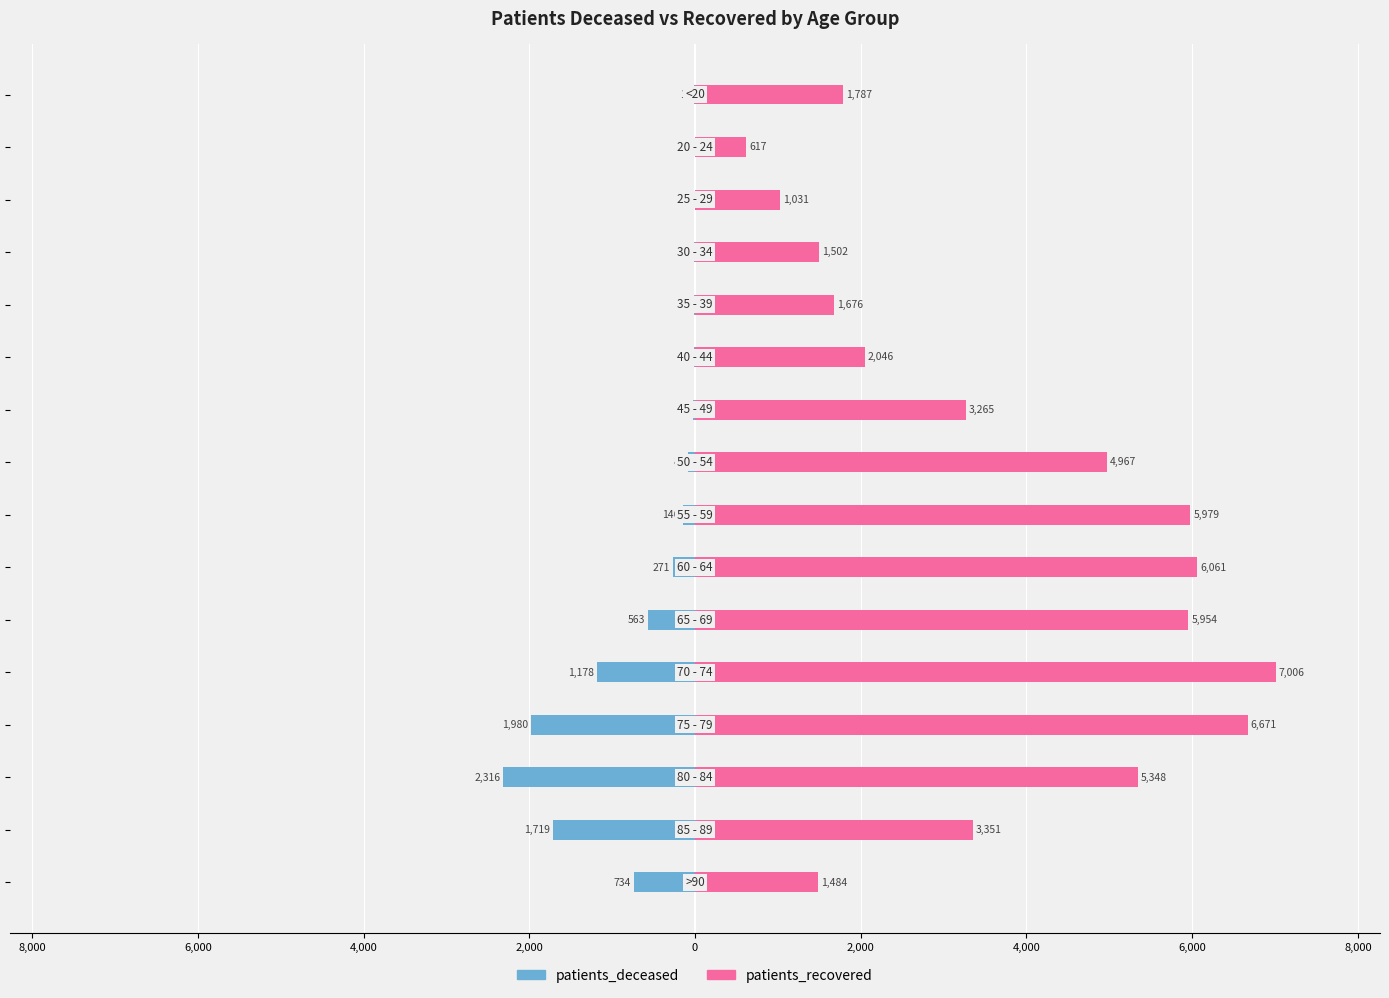

Where is patients_recovered nearest to the value 3811?

14